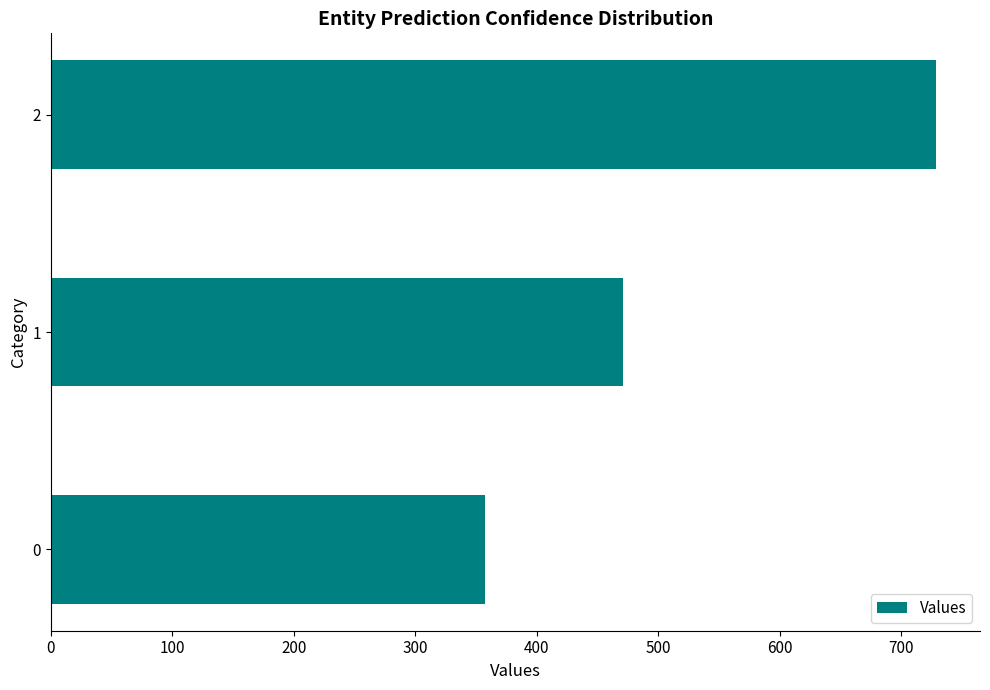

Reading top to bottom, list all the values displayed in this chart.

728.6	471.4	357.1